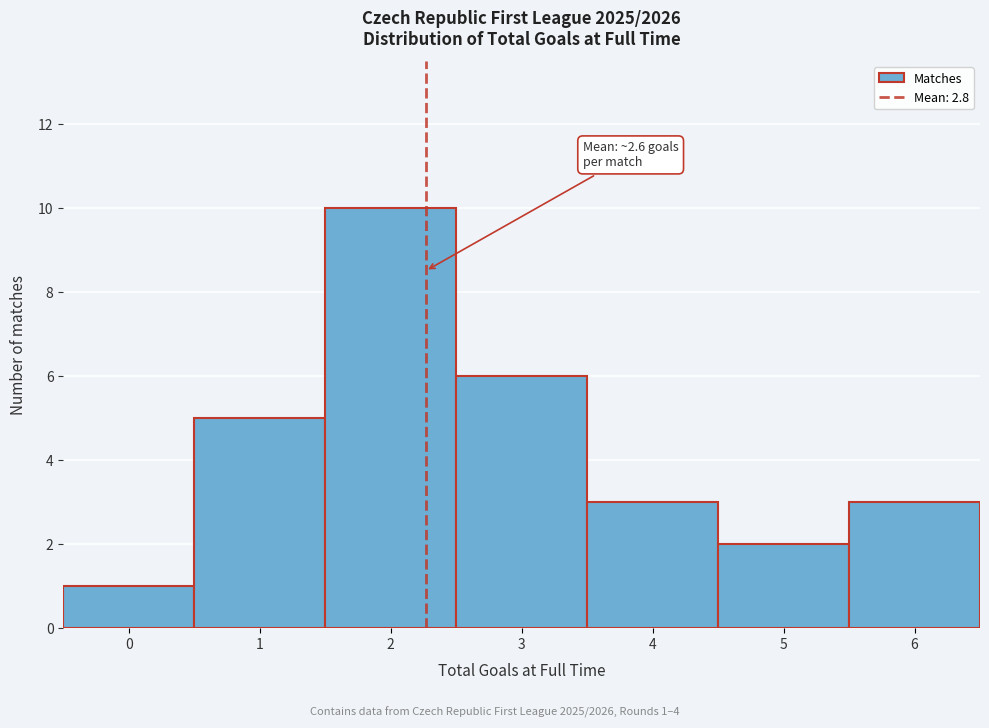

Reading left to right, what are all the values shown in this chart?

1	5	10	6	3	2	3